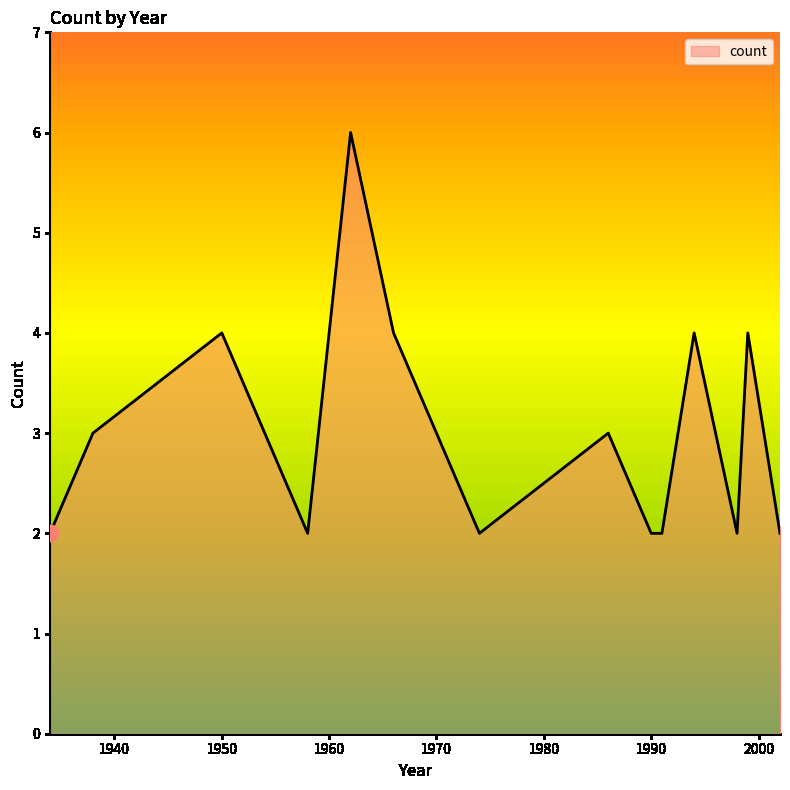

Reading left to right, list all the values displayed in this chart.

2	3	4	3	2	6	4	2	3	2	2	4	2	4	2